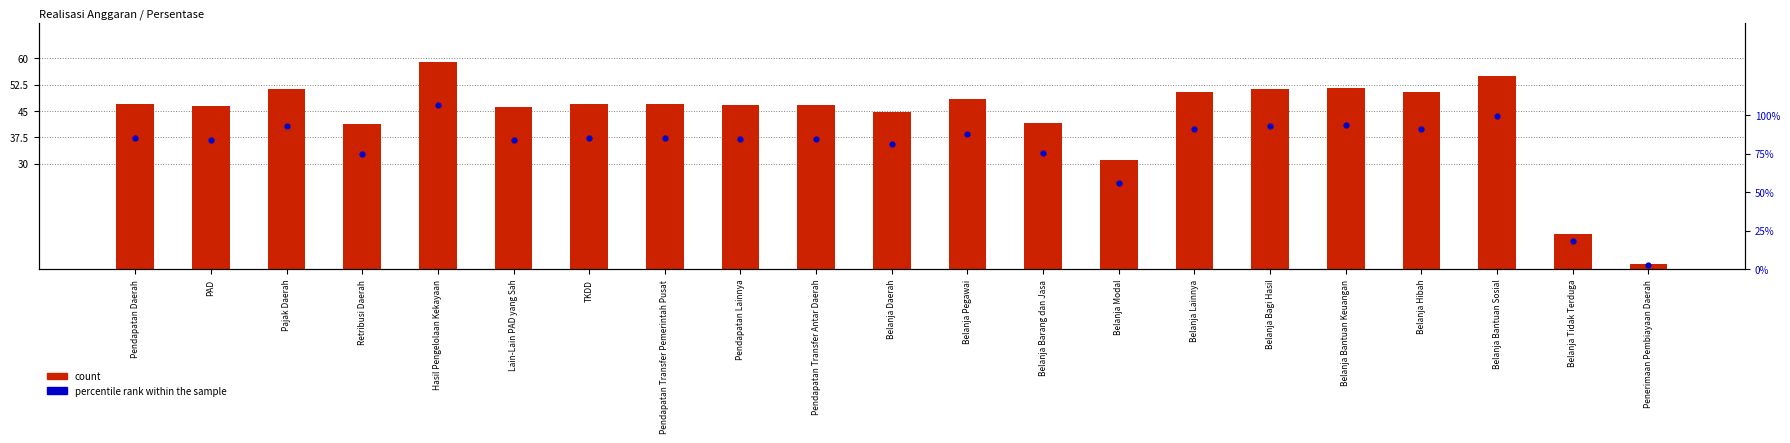

Which series has the widest spread of Y values?

percentile rank within the sample